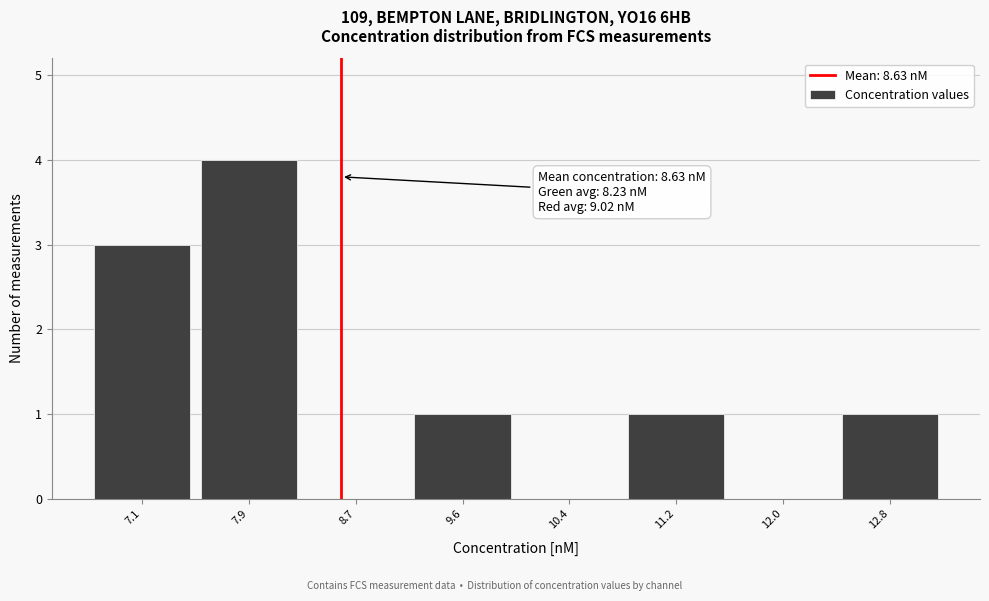

Which range on the x-axis has the tallest bar?

7.5 to 8.3